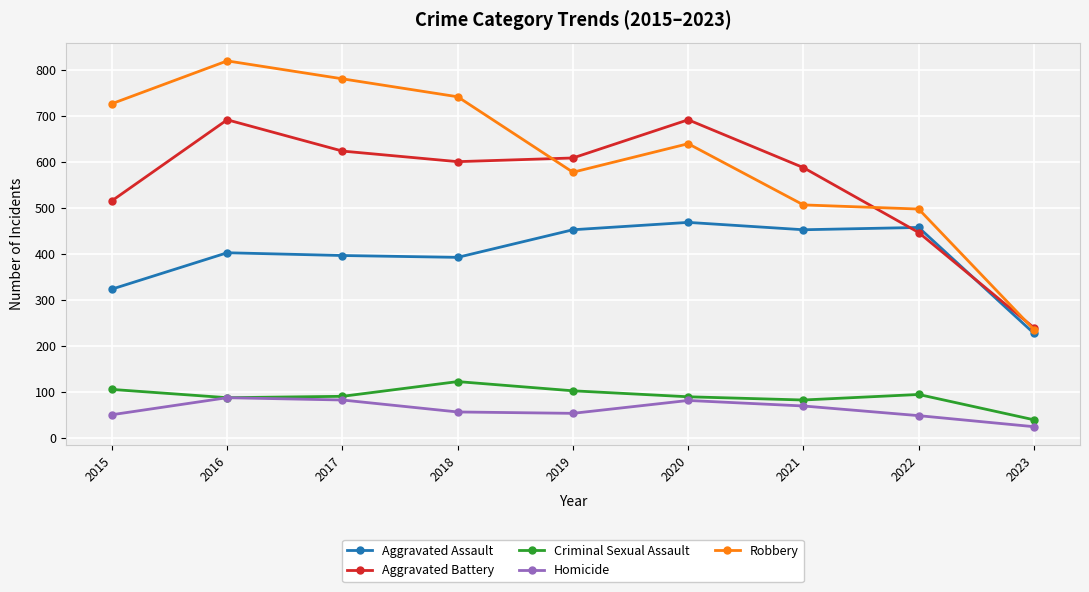

What is the value of the Robbery point at the 5th from the left?

577